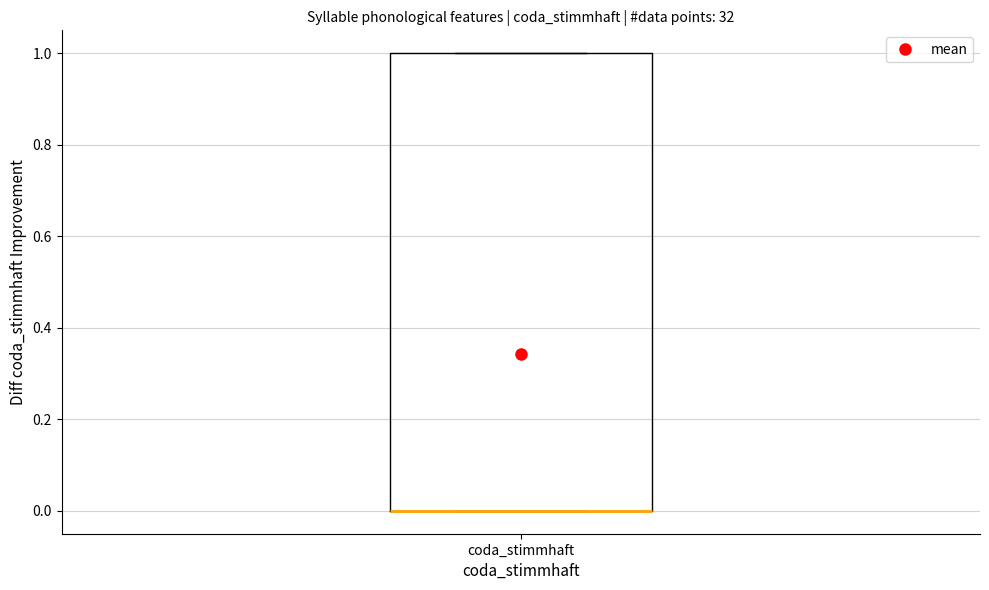

Read this box plot against the y-axis: the position of the median line, the range covered by the box, and the ends of both whiskers. The values are not printed on the chart, so give them approximately, as read against the axis.

median 0 (drawn on the box's lower edge), box 0 to 1, whiskers 0 to 1